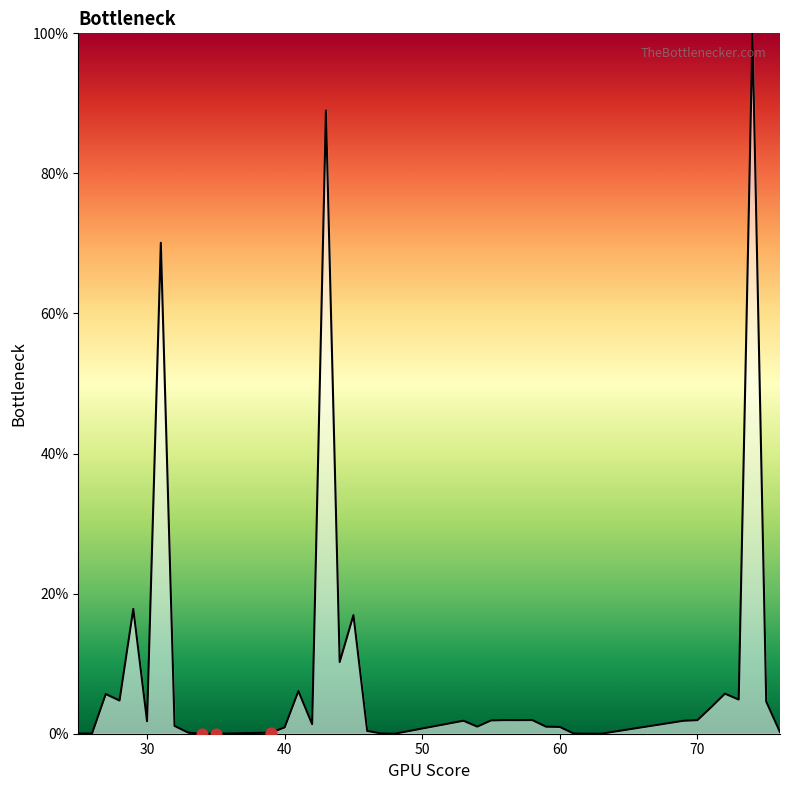

What is the difference between the maximum and minimum values?

100.0